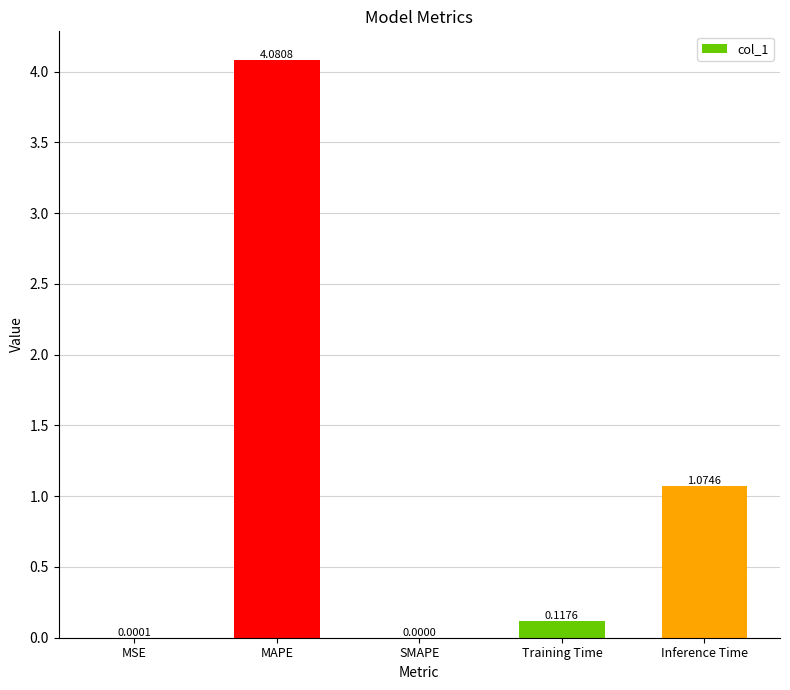

Are the bars horizontal?

No